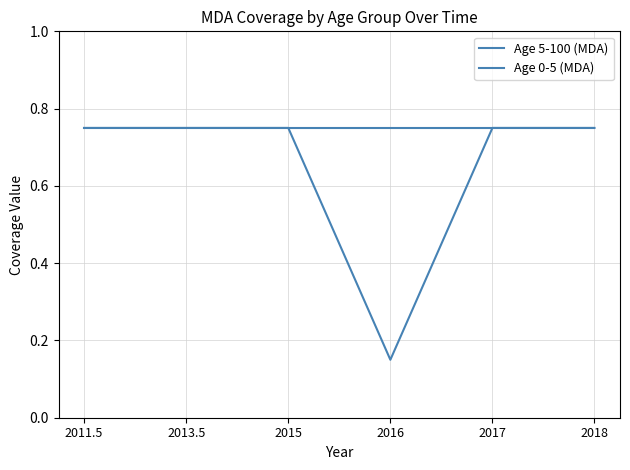

Is this an area chart (filled region under the line)?

No